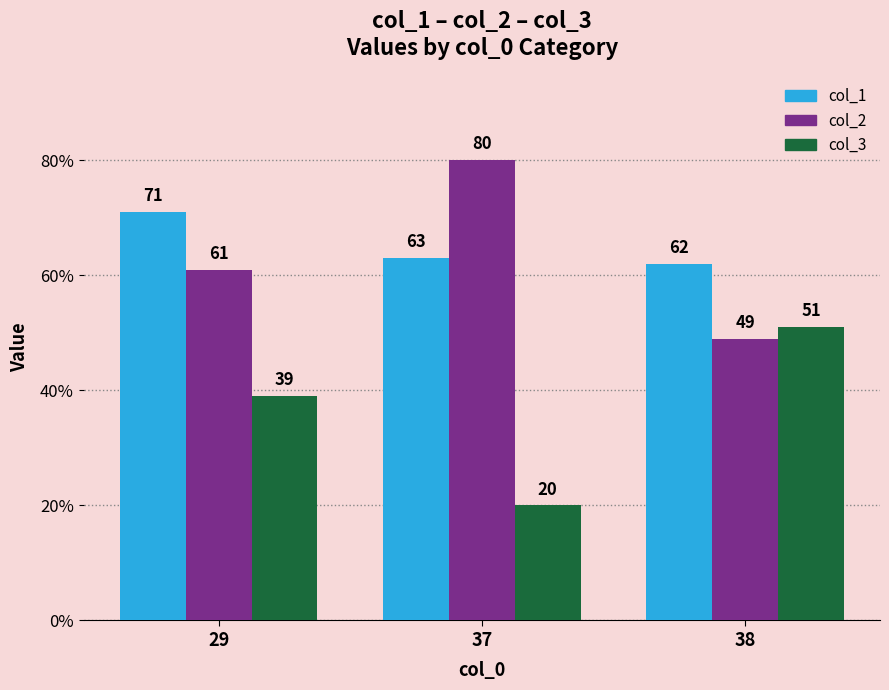

Are the bars horizontal?

No